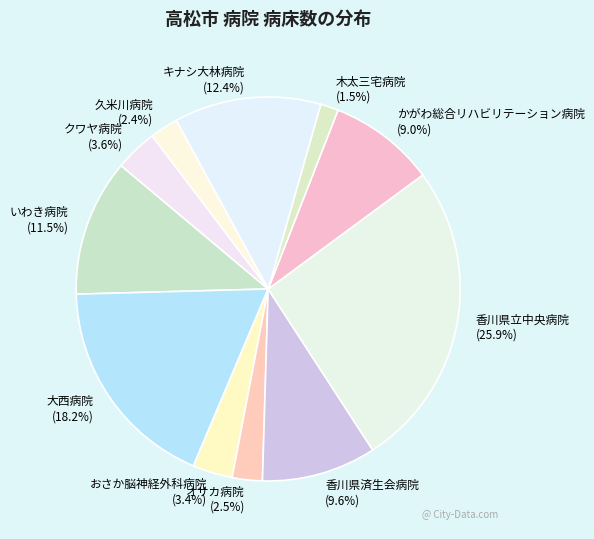

Is there a majority slice in this chart?

No